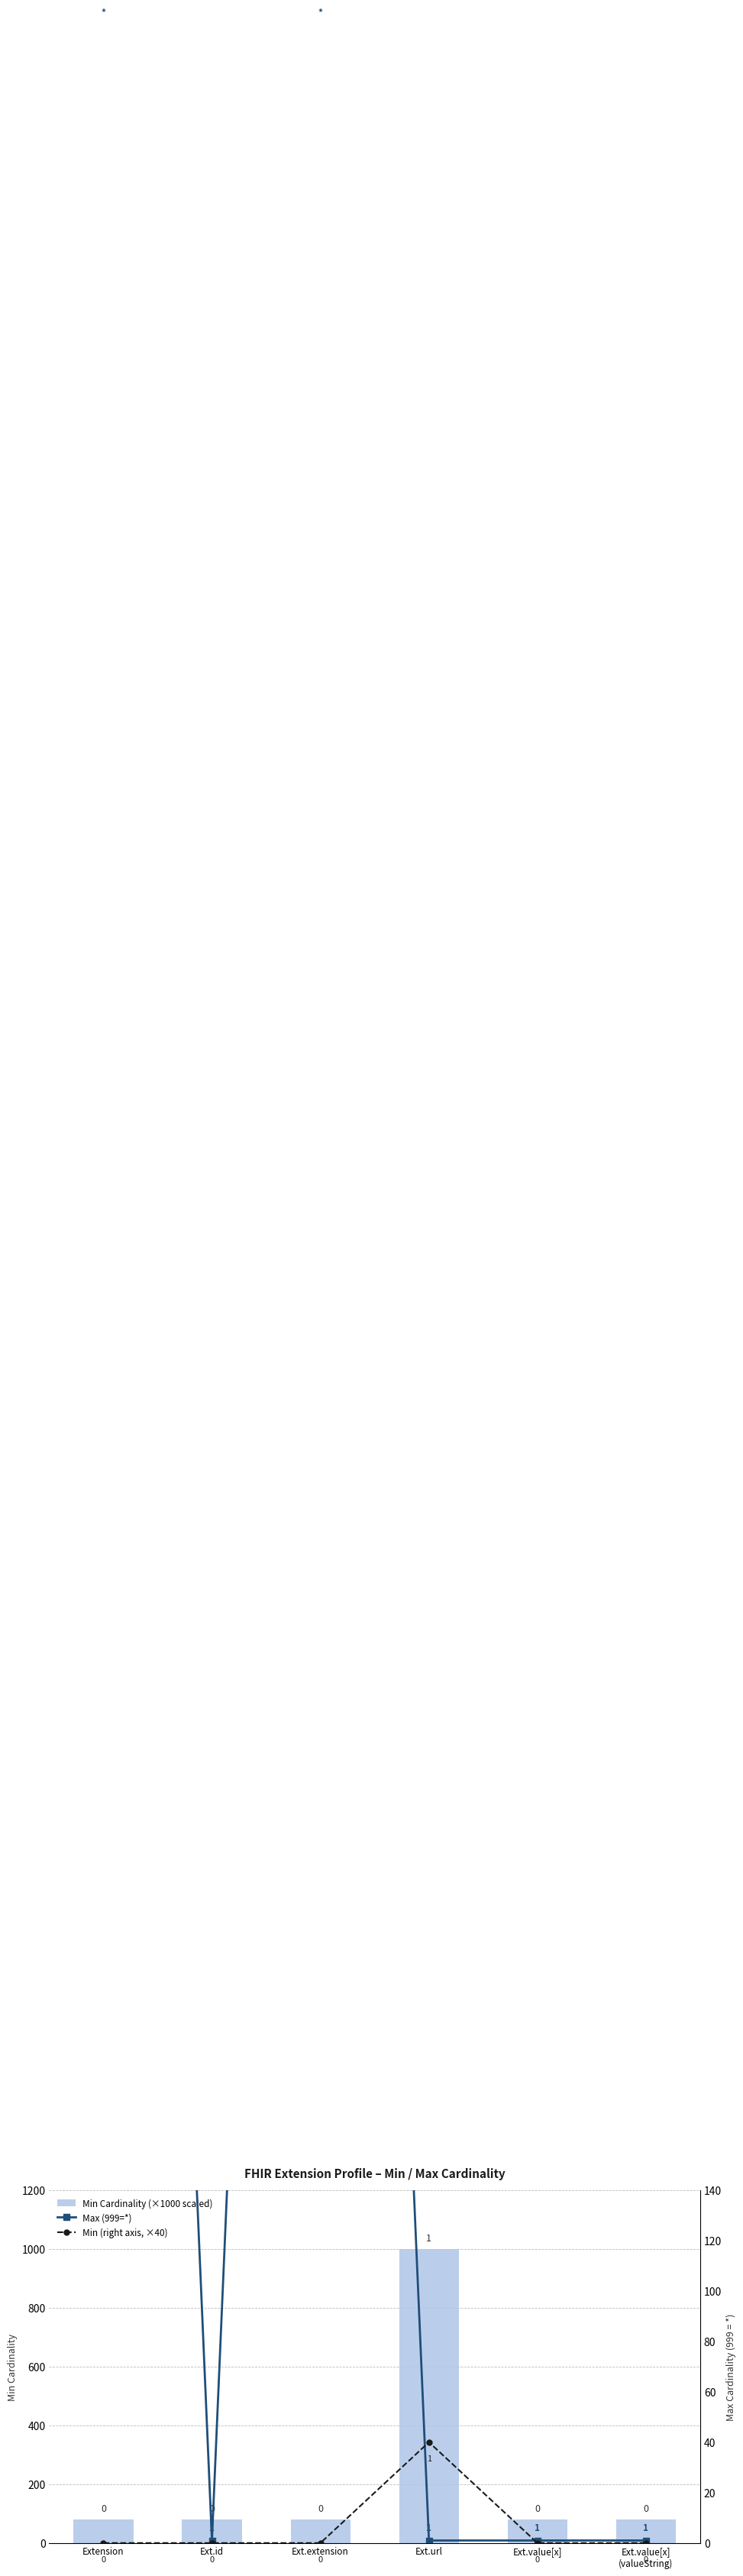

What is the label of the 2nd bar from the right?

Ext.value[x]